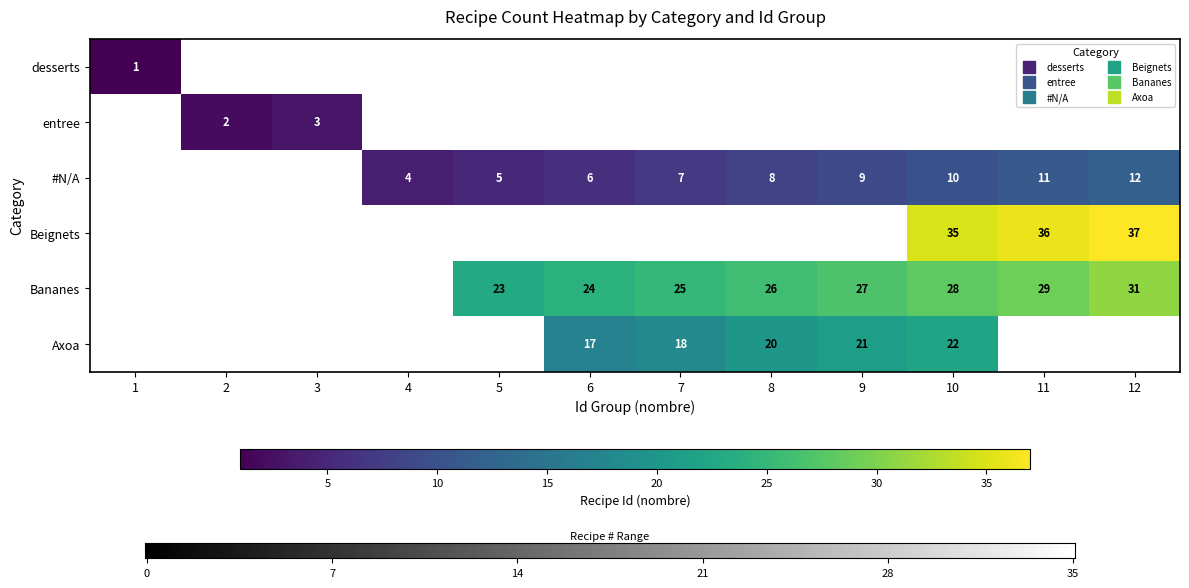

How many positive values does the Bananes series have?

8